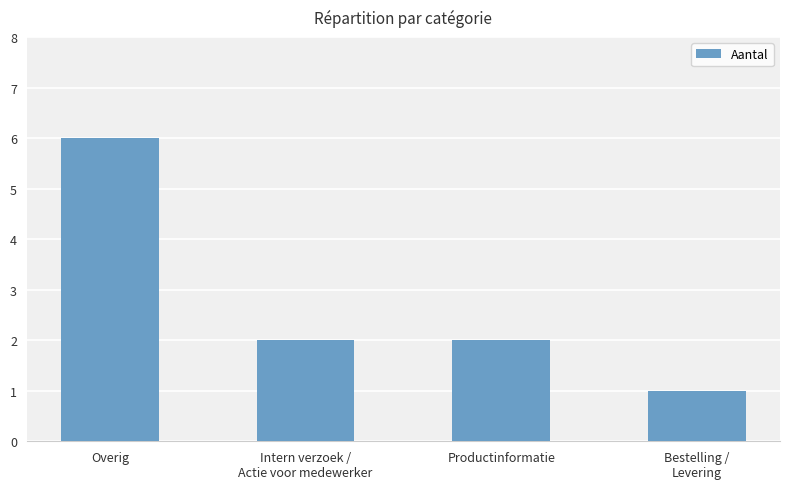

Between Bestelling /
Levering and Intern verzoek /
Actie voor medewerker, which is larger?

Intern verzoek /
Actie voor medewerker